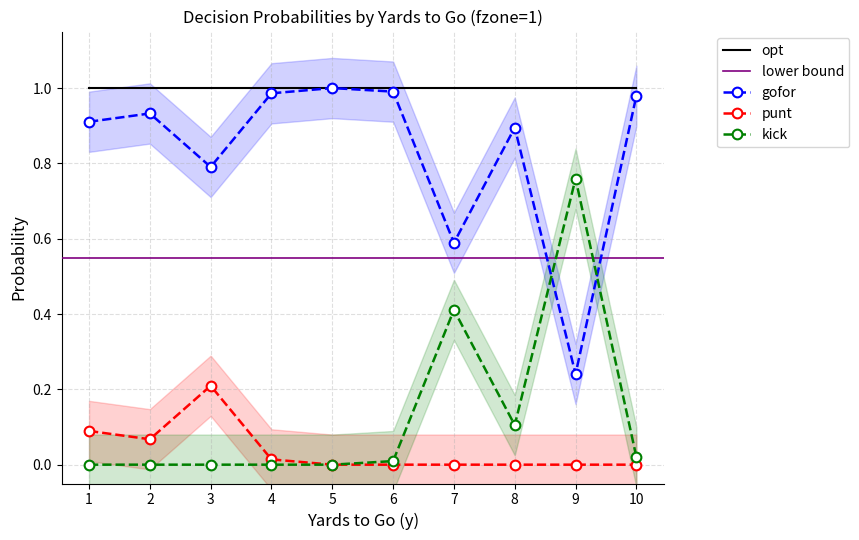

What is the minimum value for gofor?

0.2